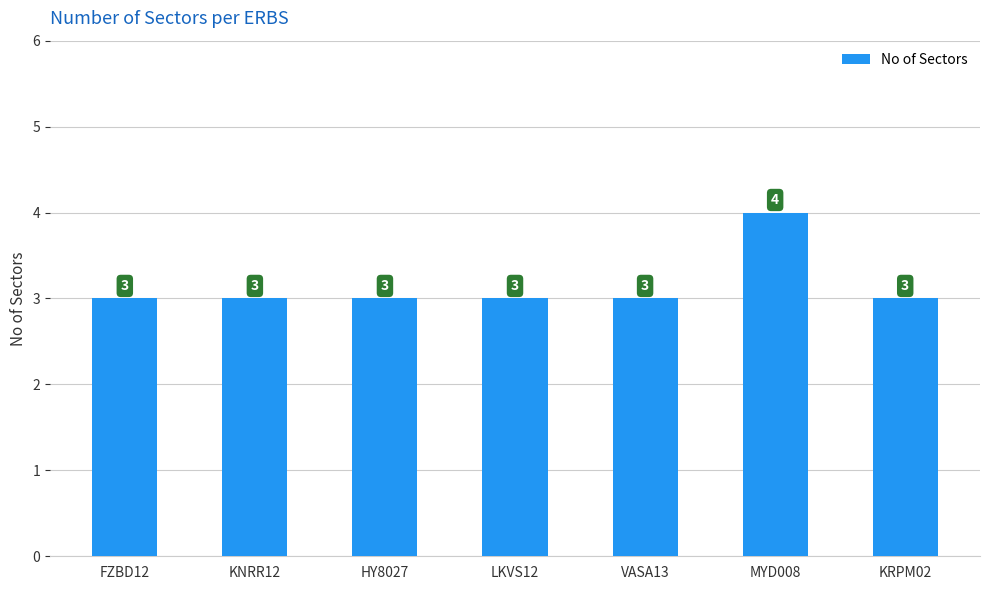

Are the bars grouped side by side (vs. stacked)?

No